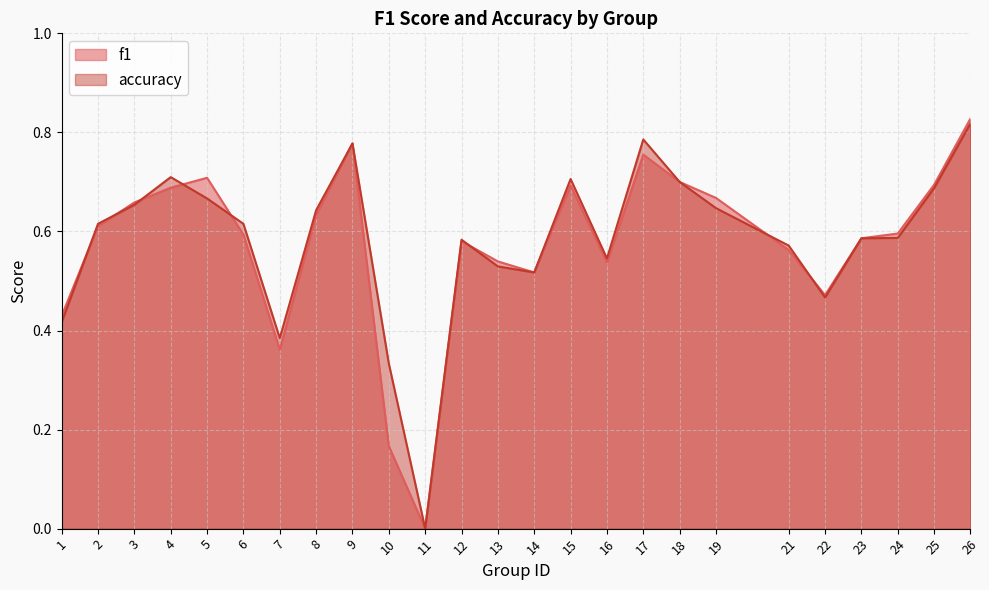

Reading left to right, extract all data points from this chart.

f1: 1=0.4	2=0.6	3=0.7	4=0.7	5=0.7	6=0.6	7=0.4	8=0.6	9=0.8	10=0.2	11=0.0	12=0.6	13=0.5	14=0.5	15=0.7	16=0.5	17=0.8	18=0.7	19=0.7	21=0.6	22=0.5	23=0.6	24=0.6	25=0.7	26=0.8
accuracy: 1=0.4	2=0.6	3=0.7	4=0.7	5=0.7	6=0.6	7=0.4	8=0.6	9=0.8	10=0.3	11=0.0	12=0.6	13=0.5	14=0.5	15=0.7	16=0.5	17=0.8	18=0.7	19=0.6	21=0.6	22=0.5	23=0.6	24=0.6	25=0.7	26=0.8